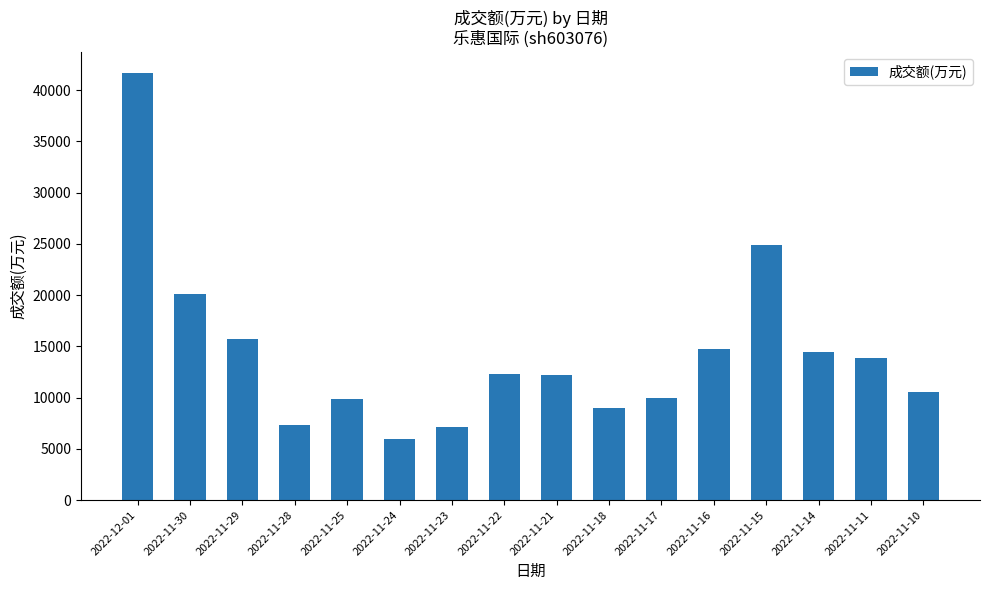

Where is the data nearest to the value 23797?

2022-11-15